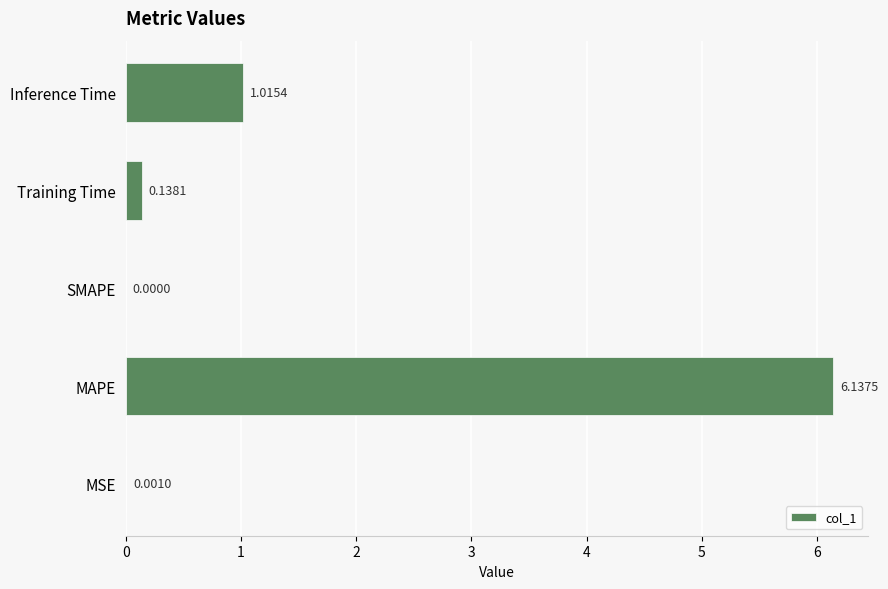

Are the bars horizontal?

Yes